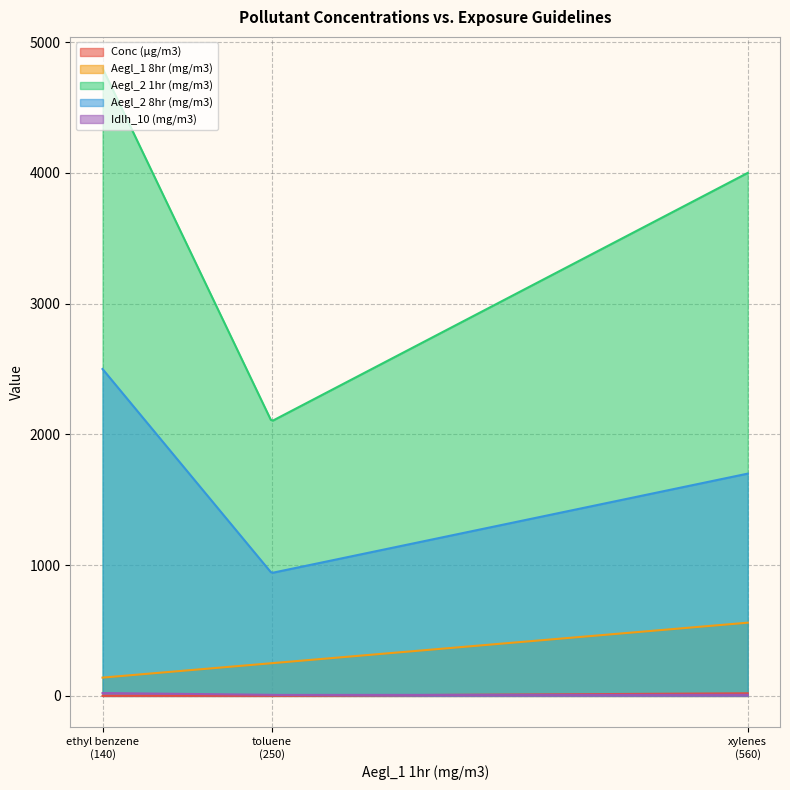

What position from the left is xylenes (mixed)?

3